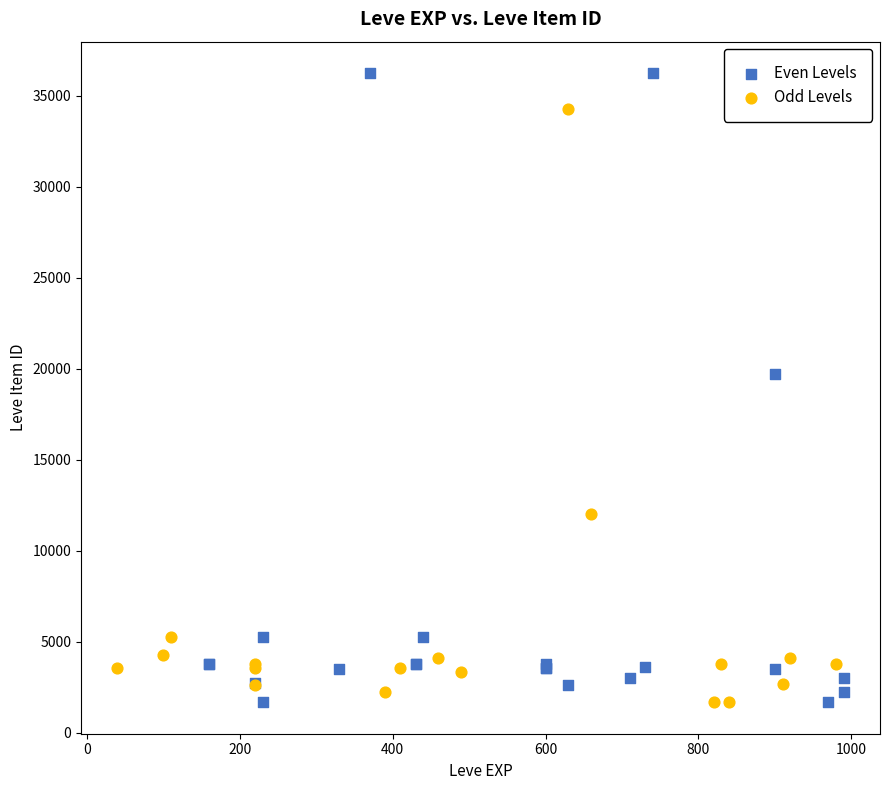

What are all the series names shown in the legend?

Even Levels, Odd Levels